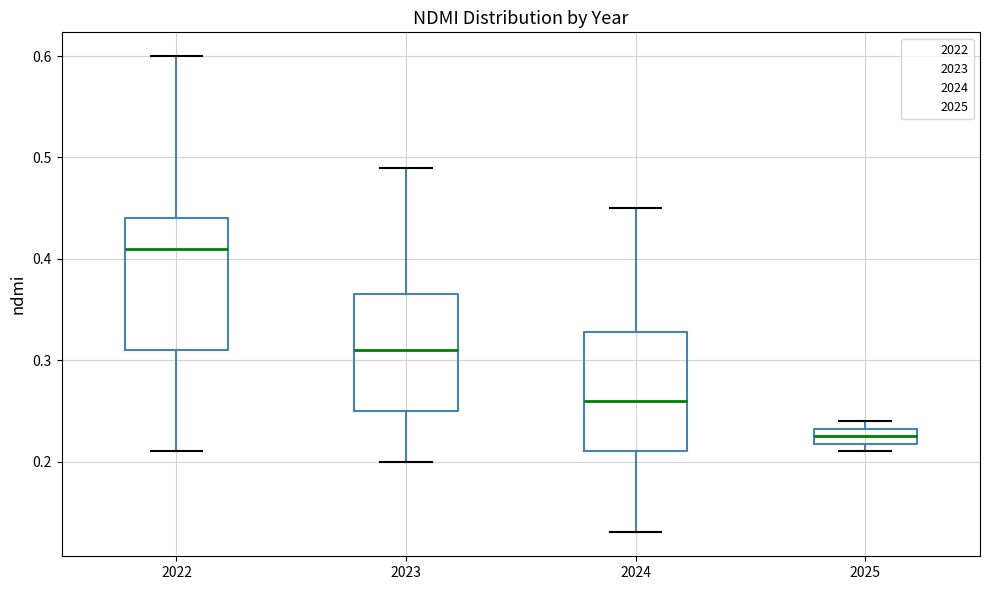

Which box has the highest median line?

2022